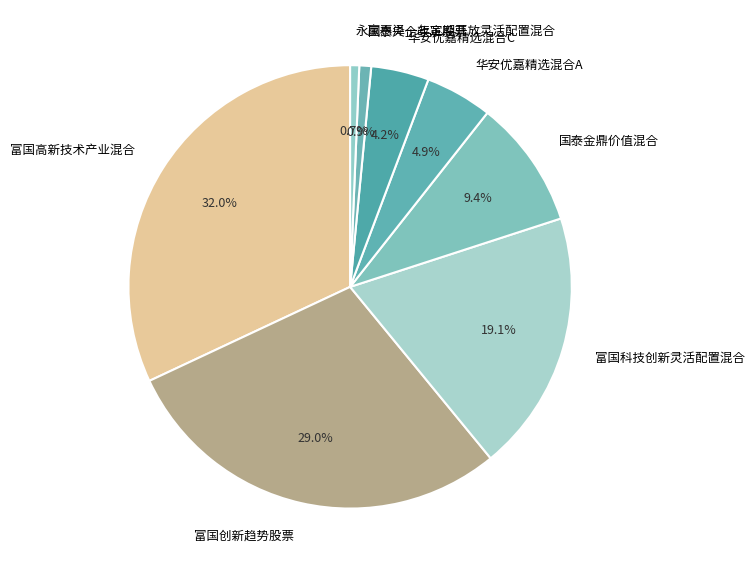

How many slices are in this pie chart?

8